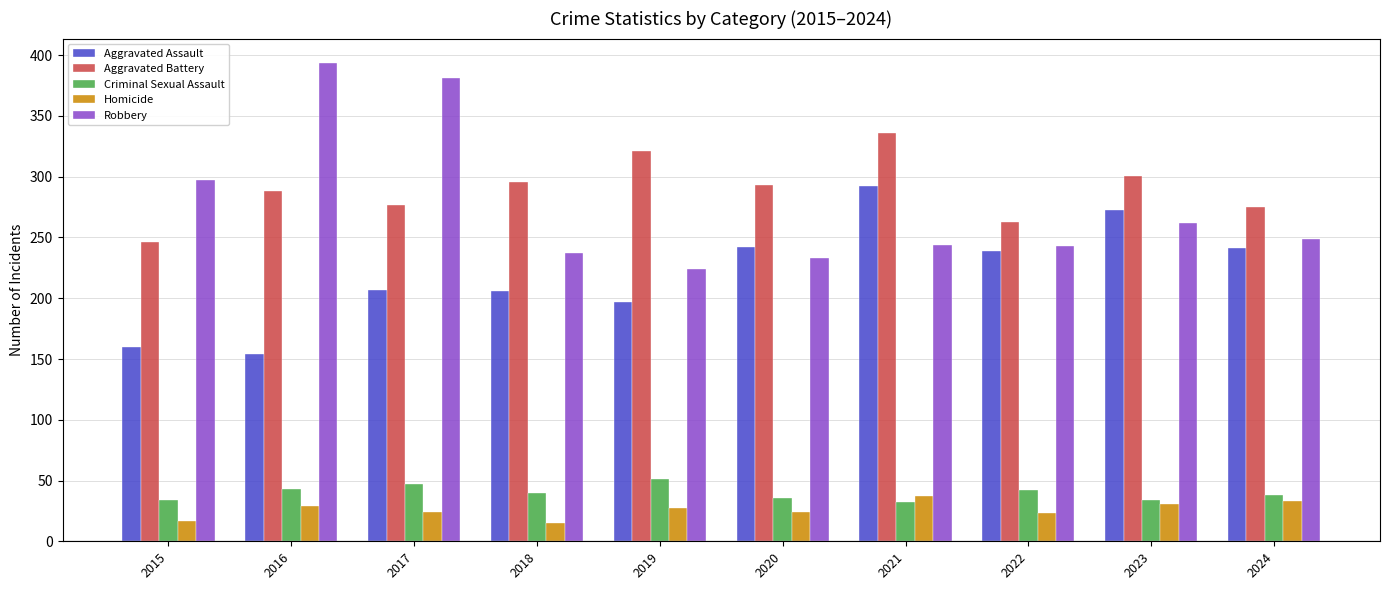

True or false: Criminal Sexual Assault has a value of 34 at 2015.

True